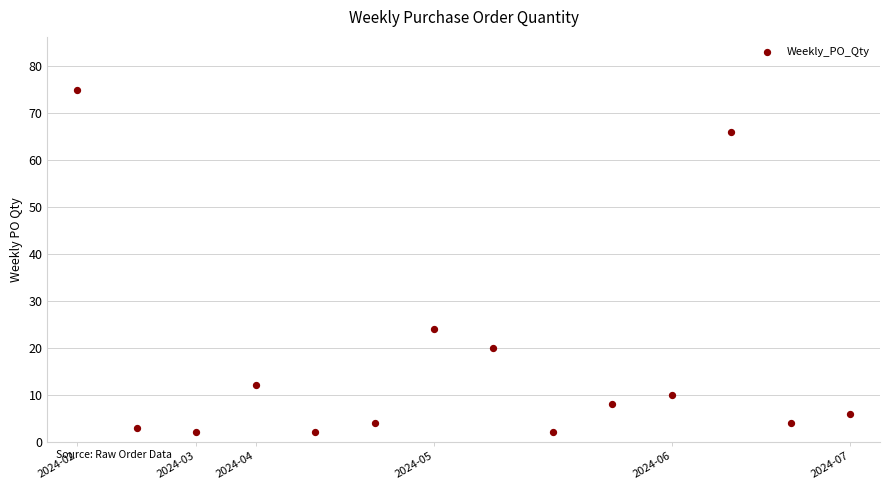

What Y value in the scatter plot is closest to 38?

24